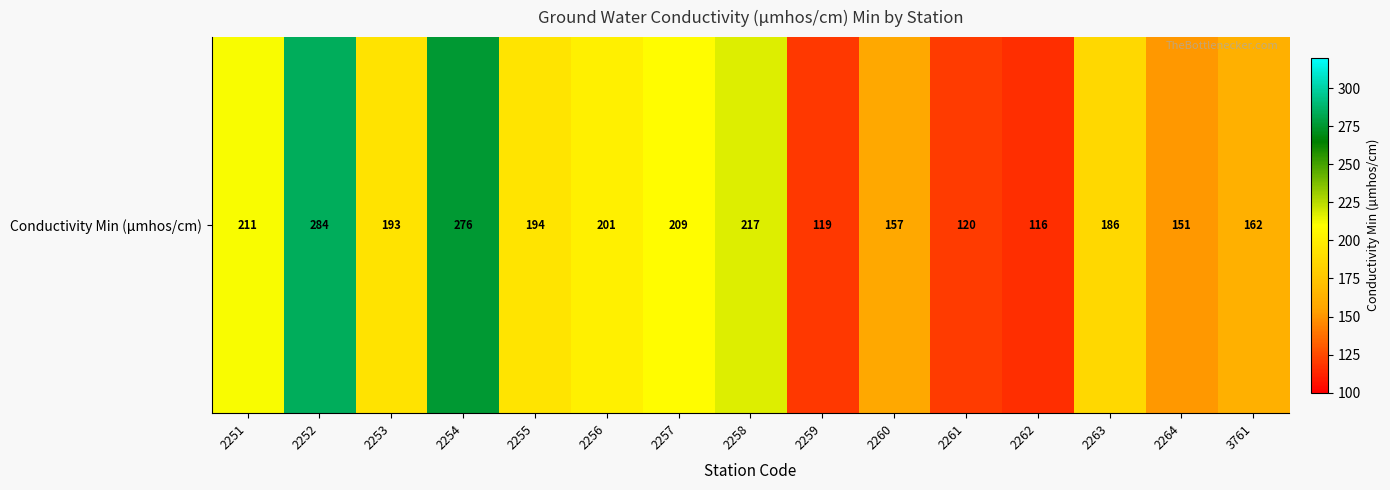

What is the sum of the values at 2253 and 2256?

394